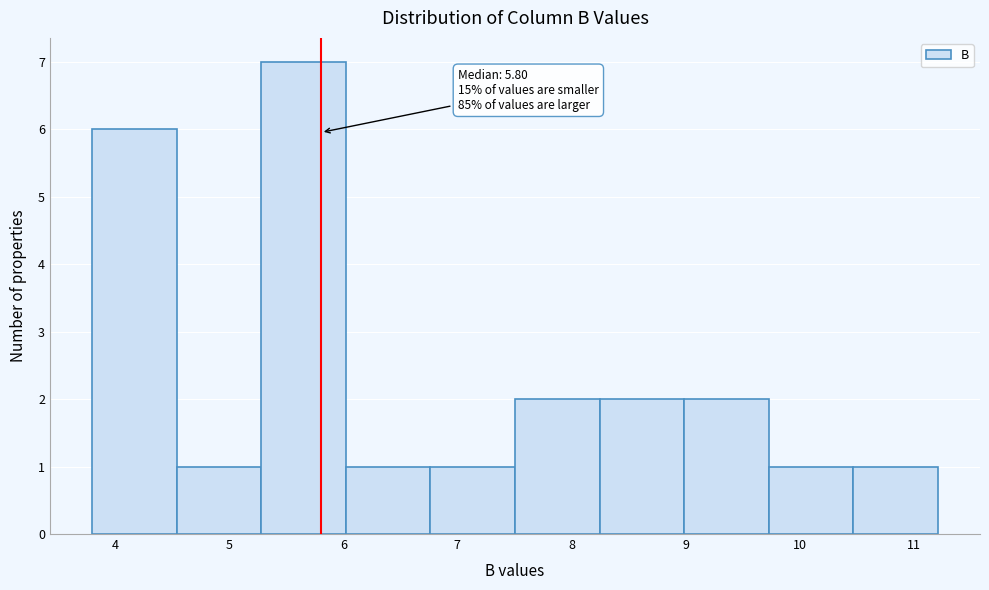

Which range on the x-axis has the tallest bar?

5.3 to 6.0